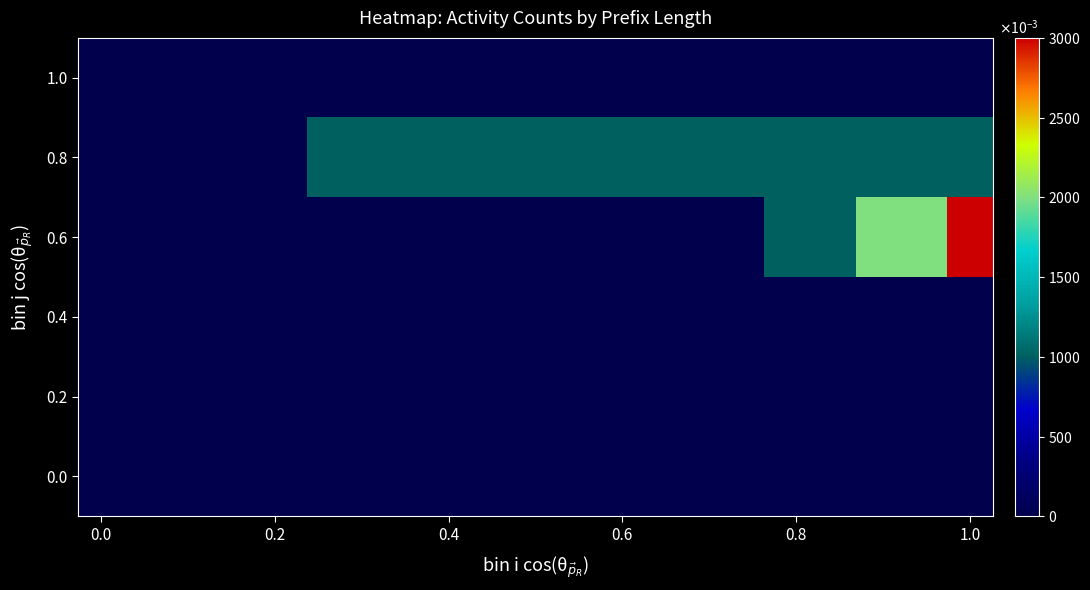

Reading left to right, what are all the values shown in this chart?

0.0: 0	0	0	0	0	0	0	0	0	0	0	0	0	0	0	0	0	0	0	0
0.2: 0	0	0	0	0	0	0	0	0	0	0	0	0	0	0	0	0	0	0	0
0.4: 0	0	0	0	0	0	0	0	0	0	0	0	0	0	0	0	0	0	0	0
0.6: 0	0	0	0	0	0	0	0	0	0	0	0	0	0	0	1	1	2	2	3
0.8: 0	0	0	0	0	1	1	1	1	1	1	1	1	1	1	1	1	1	1	1
1.0: 0	0	0	0	0	0	0	0	0	0	0	0	0	0	0	0	0	0	0	0